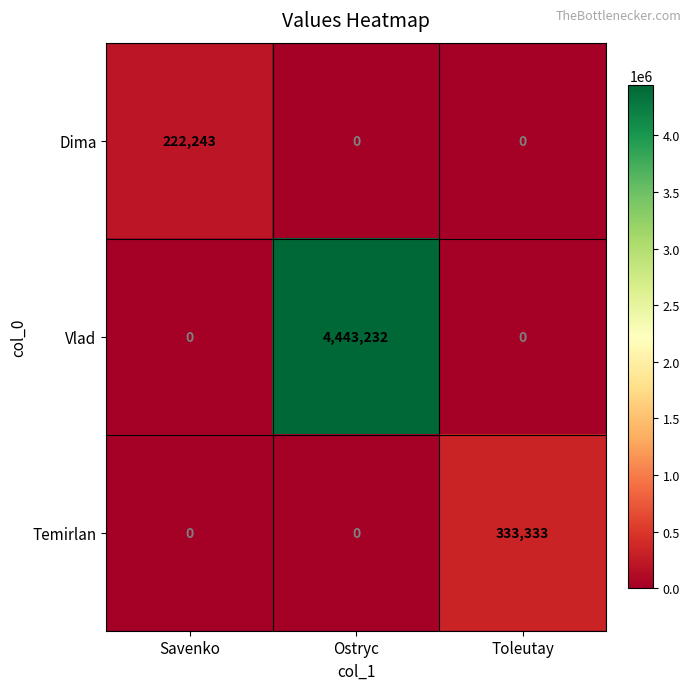

The Vlad series shows 0 at Savenko. True or false?

True